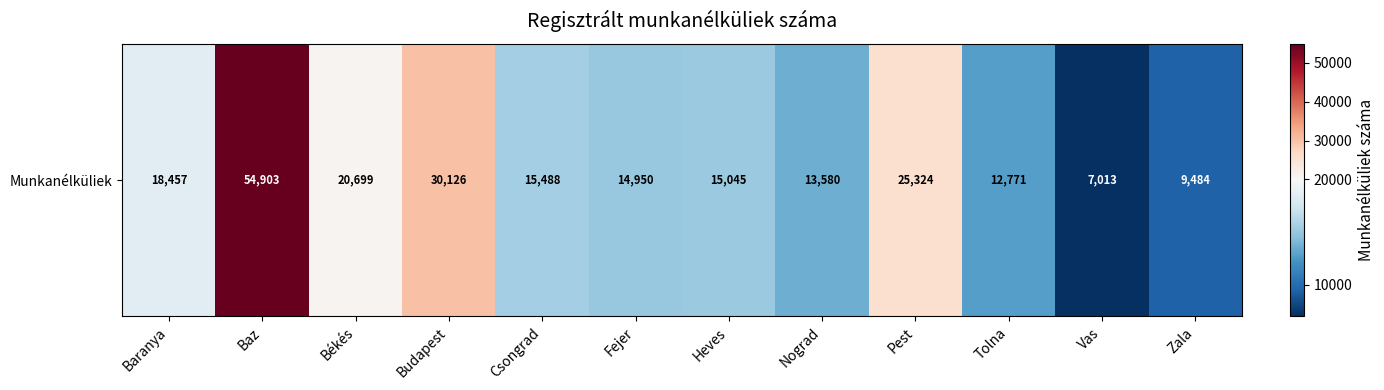

The value at Baranya is 18457. True or false?

True